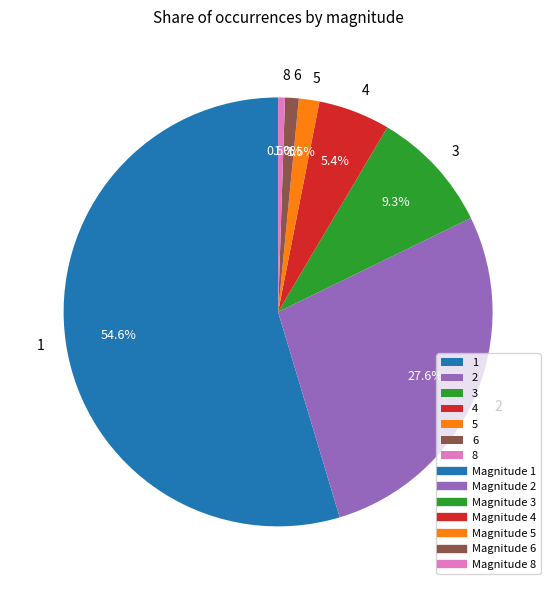

Which slice is the largest?

1